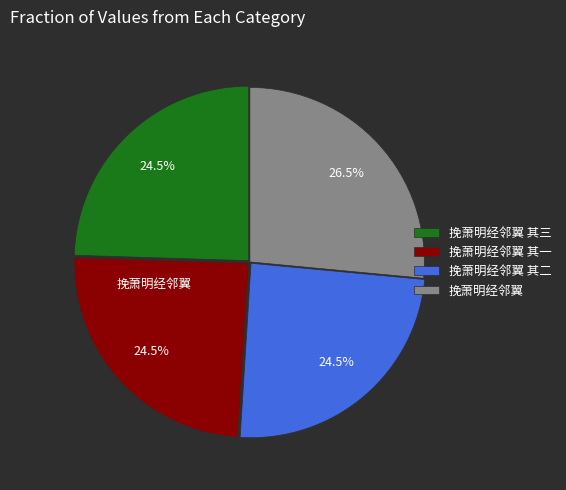

Is there any slice that represents more than half of the pie?

No